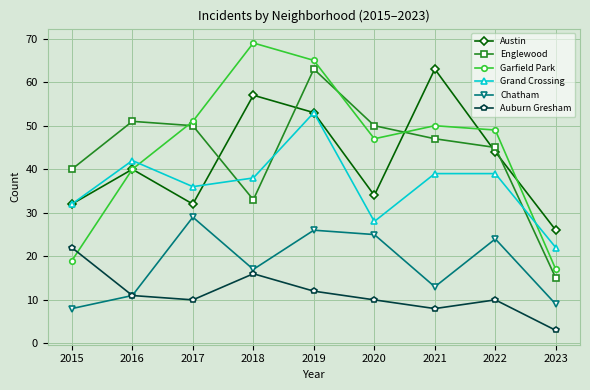

What is the difference between the maximum and minimum values in the Austin series?

37